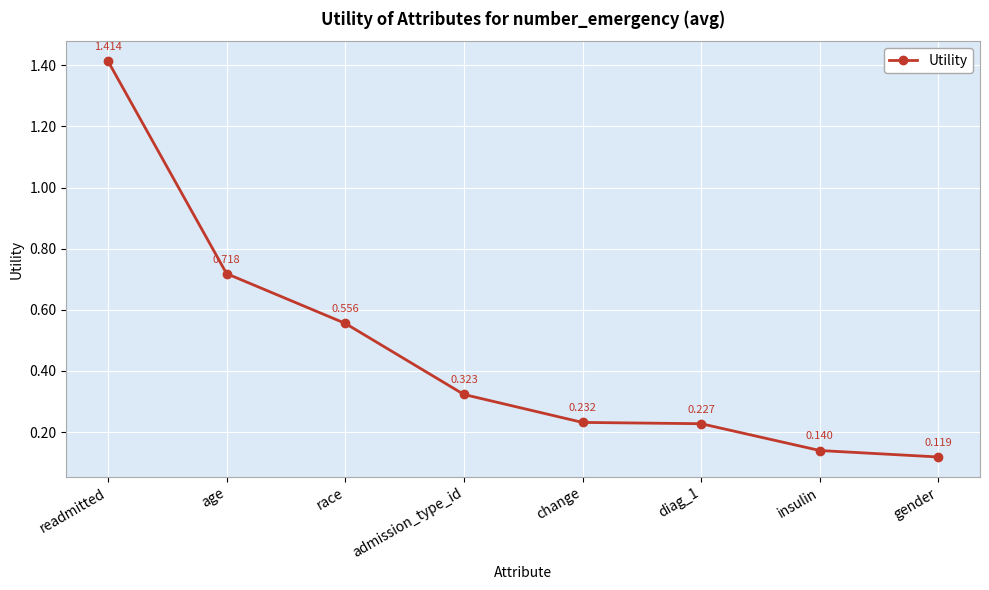

Does the chart display data point markers on the line(s)?

Yes